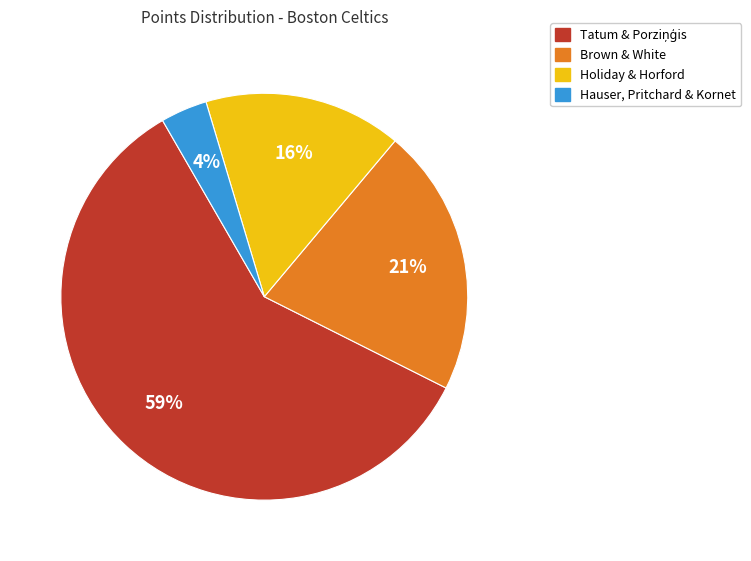

Between Holiday & Horford and Hauser, Pritchard & Kornet, which is larger?

Holiday & Horford